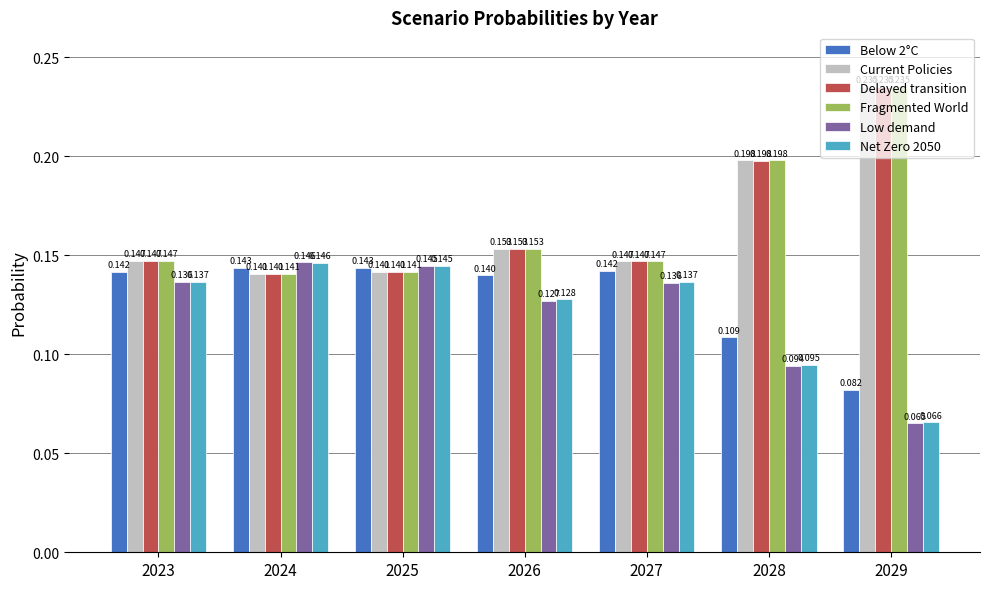

Is the value of Fragmented World at 2025 greater than the value of Delayed transition at 2026?

No